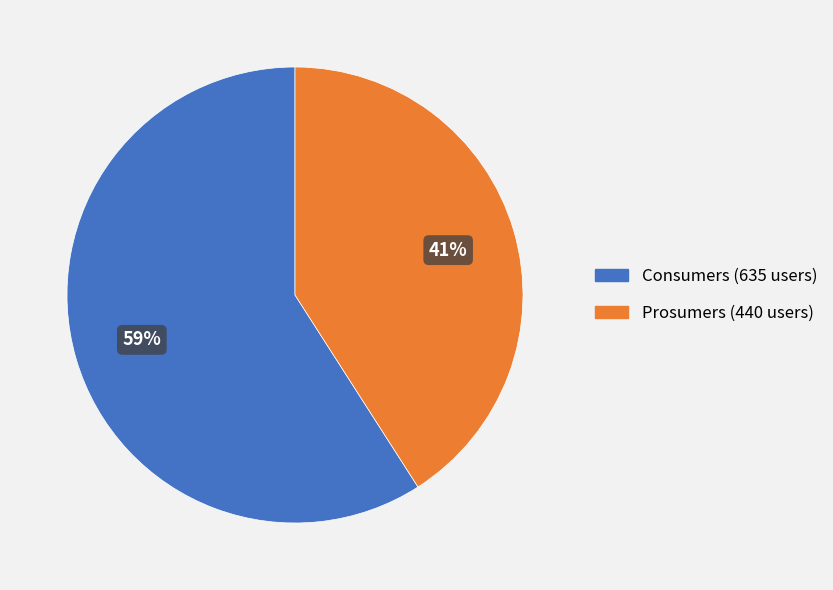

How many slices are in this pie chart?

2